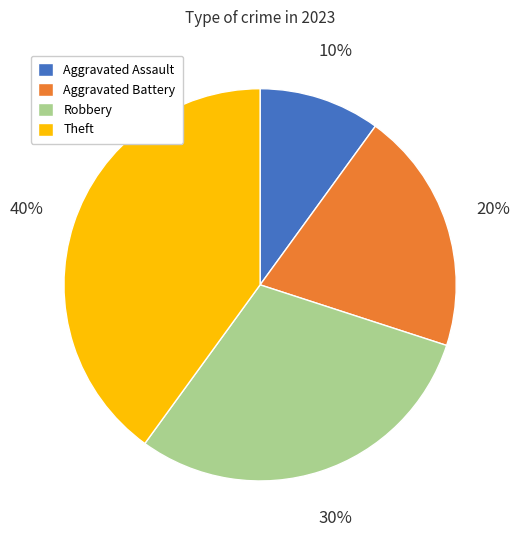

Combined, do Aggravated Battery and Aggravated Assault account for over 50%?

No